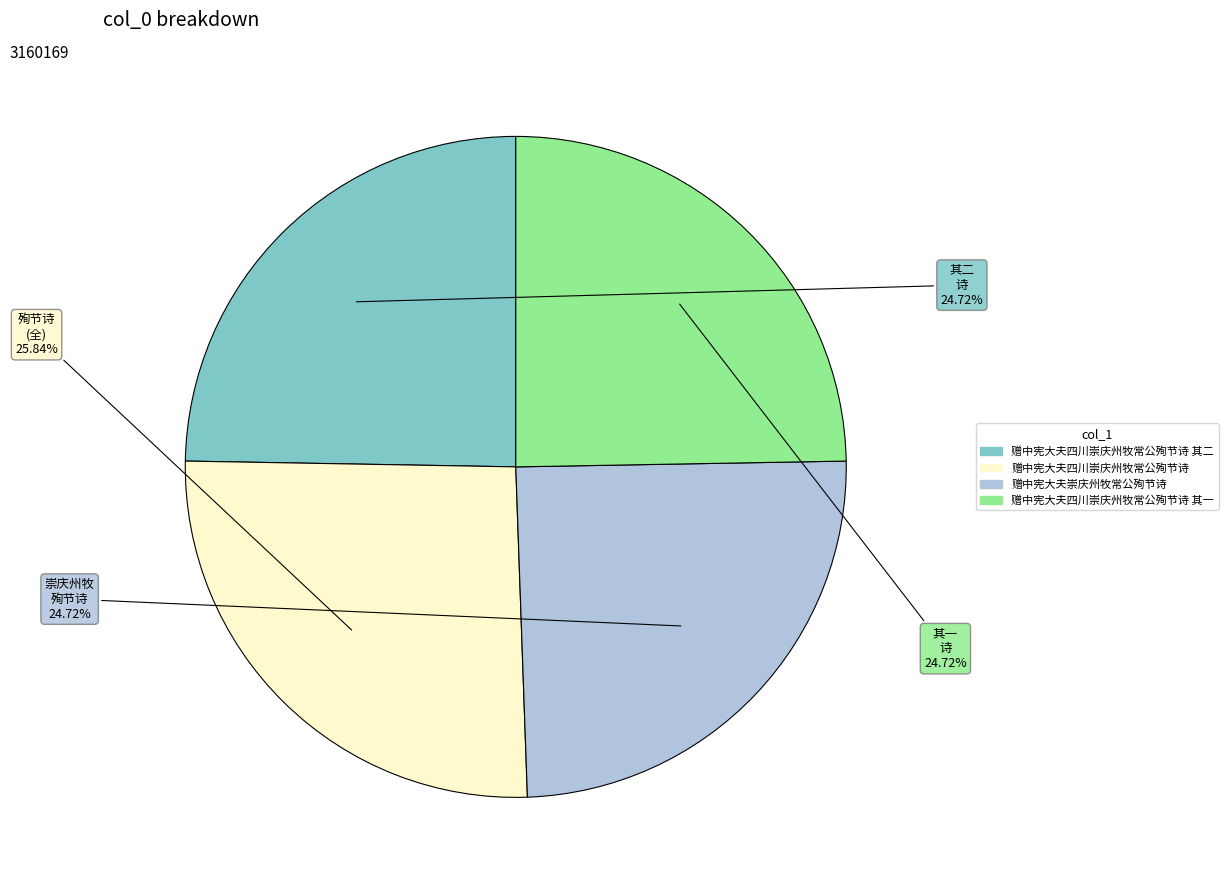

What is the total percentage of 赠中宪大夫四川崇庆州牧常公殉节诗 其一 and 赠中宪大夫四川崇庆州牧常公殉节诗?

50.6%